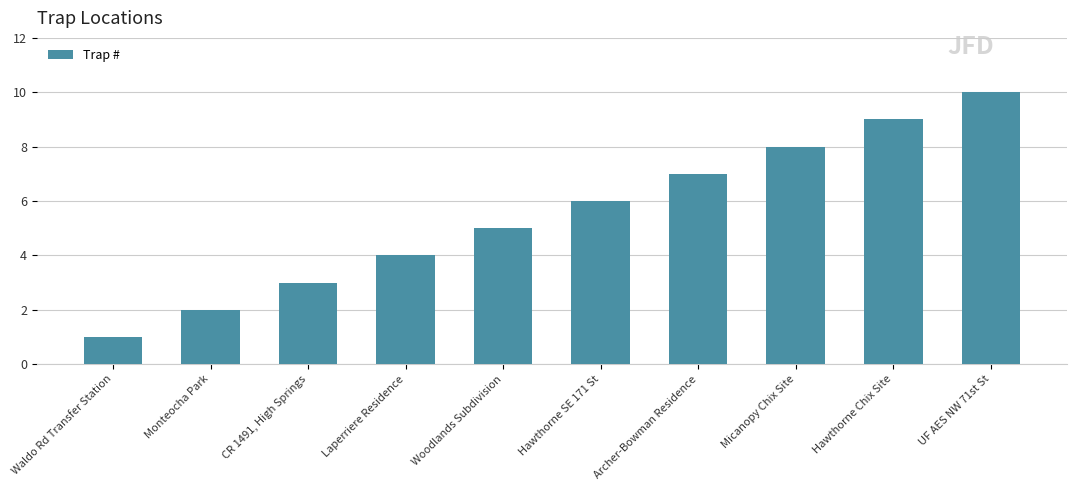

True or false: the data shows 3 at Woodlands Subdivision.

False